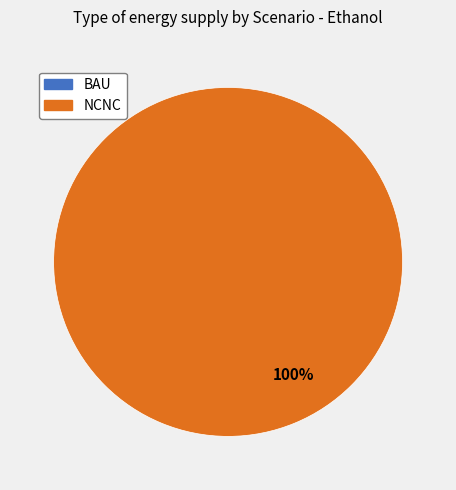

True or false: BAU accounts for 0% of the total.

True